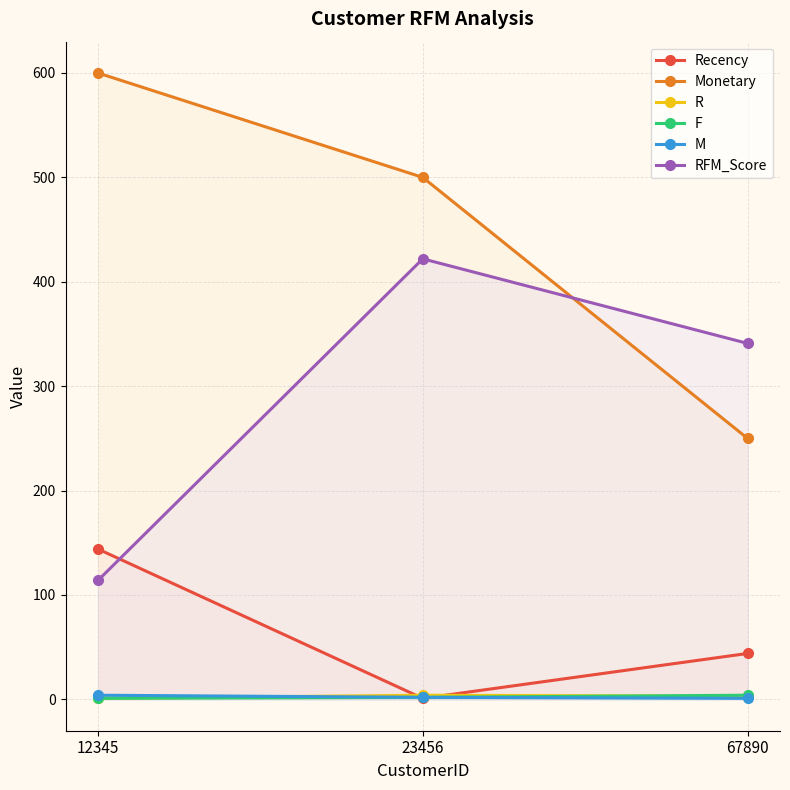

Reading left to right, what are all the values shown in this chart?

Recency: 12345=144	23456=1	67890=44
Monetary: 12345=600	23456=500	67890=250
R: 12345=1	23456=4	67890=3
F: 12345=1	23456=2	67890=4
M: 12345=4	23456=2	67890=1
RFM_Score: 12345=114	23456=422	67890=341